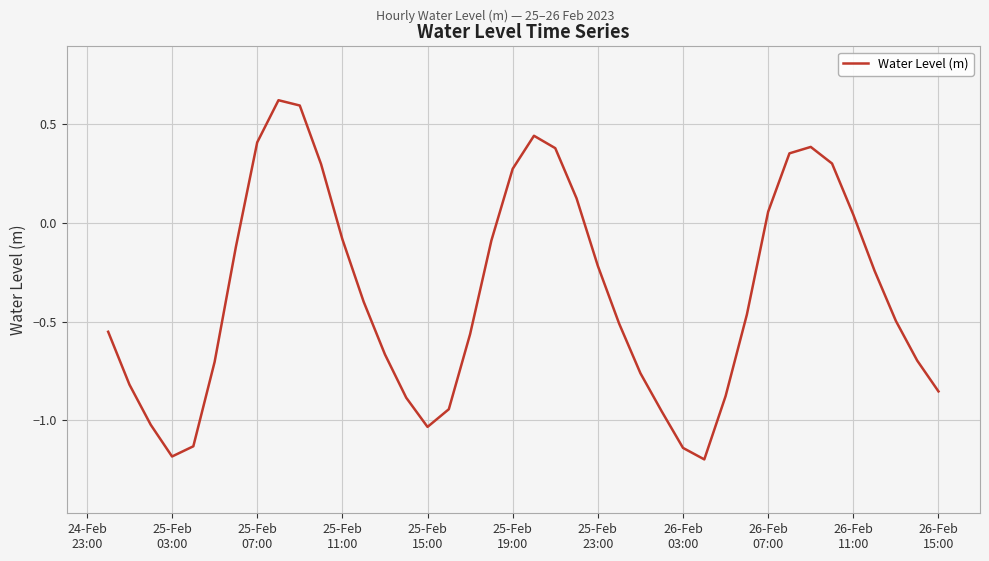

What is the difference between the maximum and minimum values?

1.8